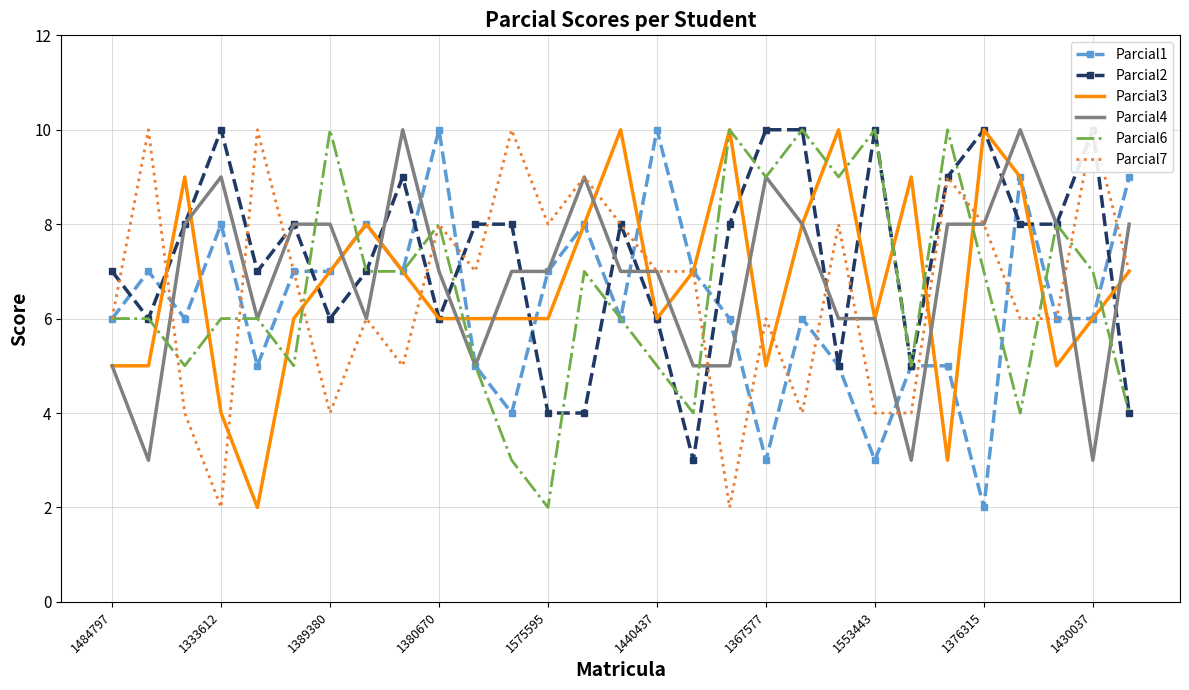

After their last crossing, which series has the higher values: Parcial6 or Parcial2?

Parcial2